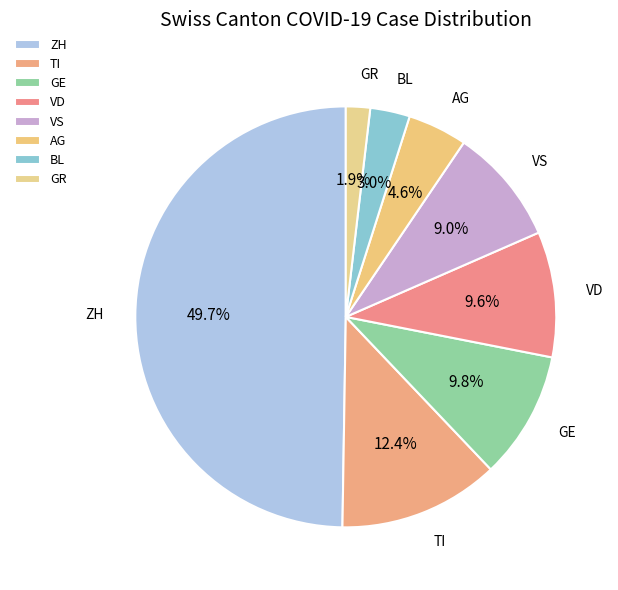

Does GR account for over 50% of the chart?

No